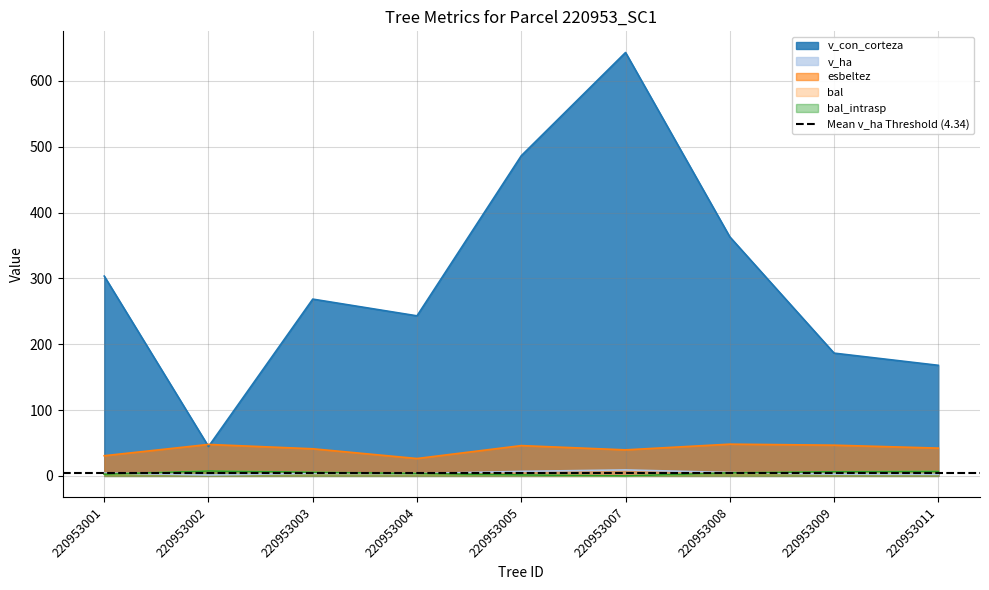

What is the value of the bal_intrasp point at the 4th from the left?

3.7